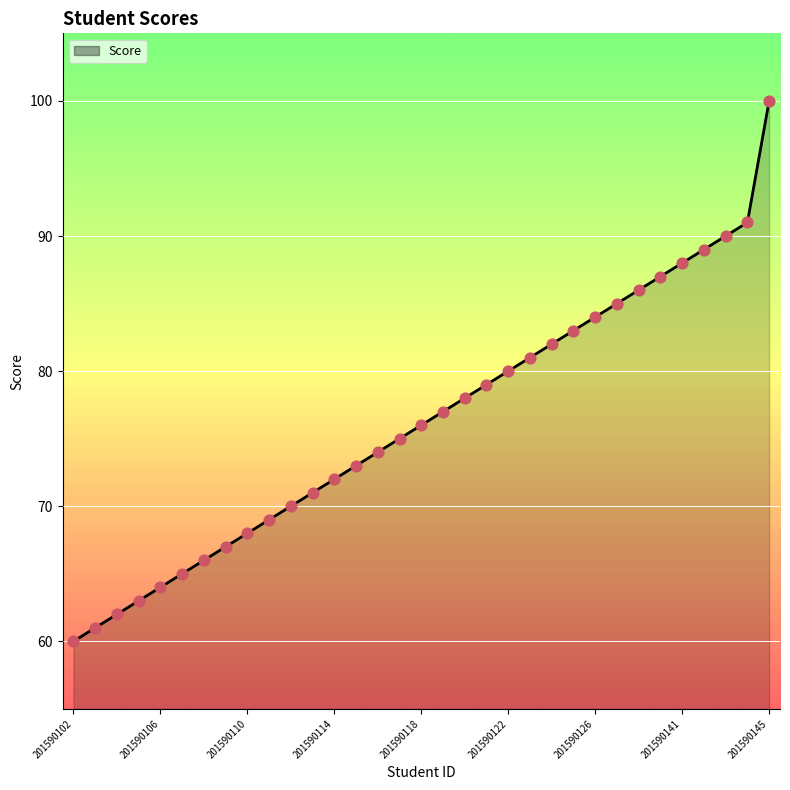

What is the difference between the maximum and minimum values?

40